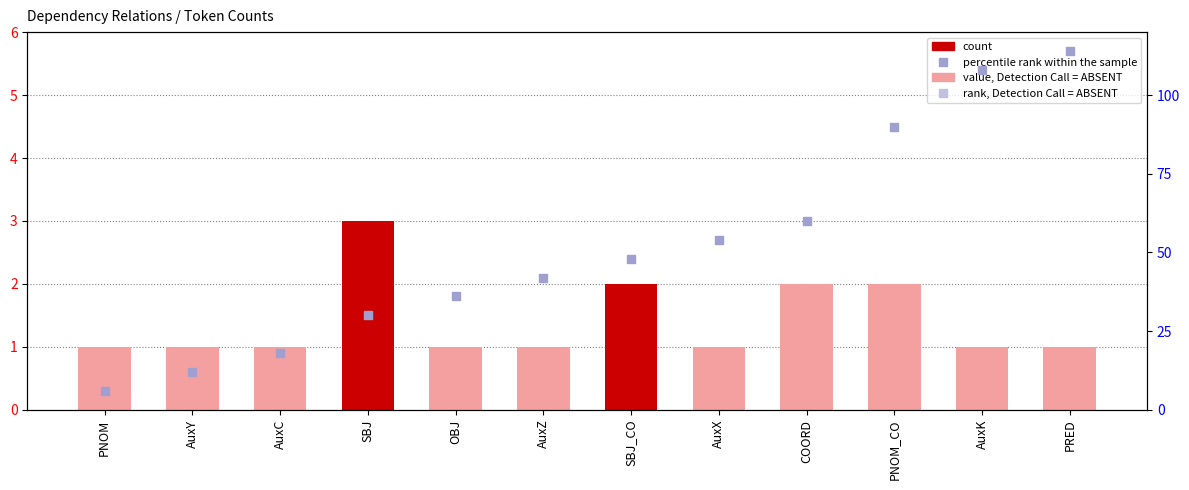

Which series has the largest total across all categories?

percentile rank within the sample